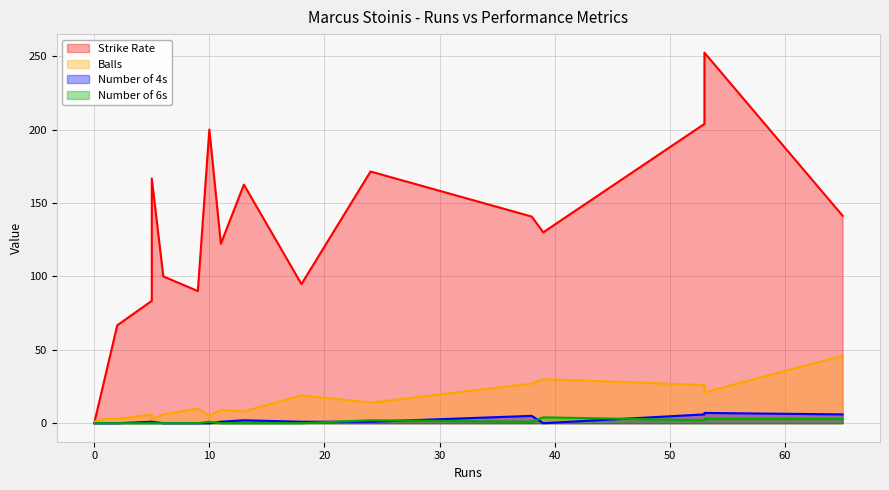

The value of numberOf6 at 0 is 0.0. True or false?

True